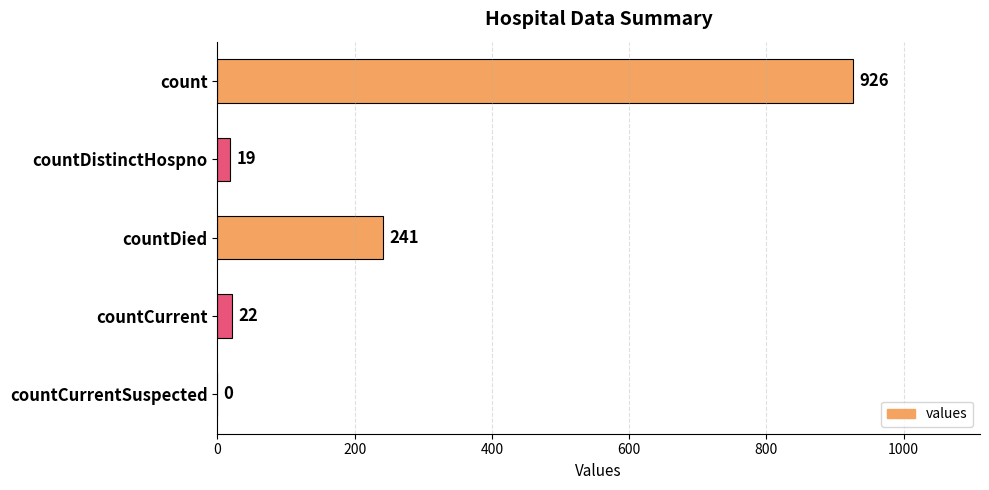

Where is the data nearest to the value 463?

countDied